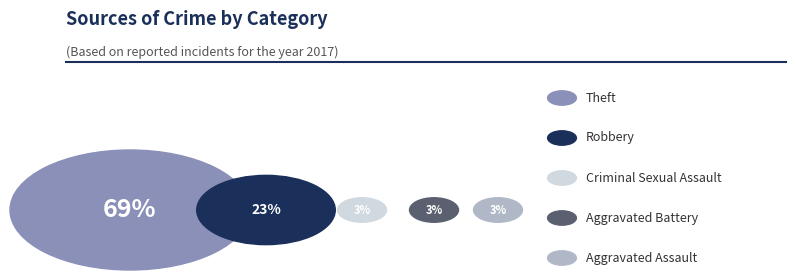

To the nearest percent, what is the average slice percentage?

20%